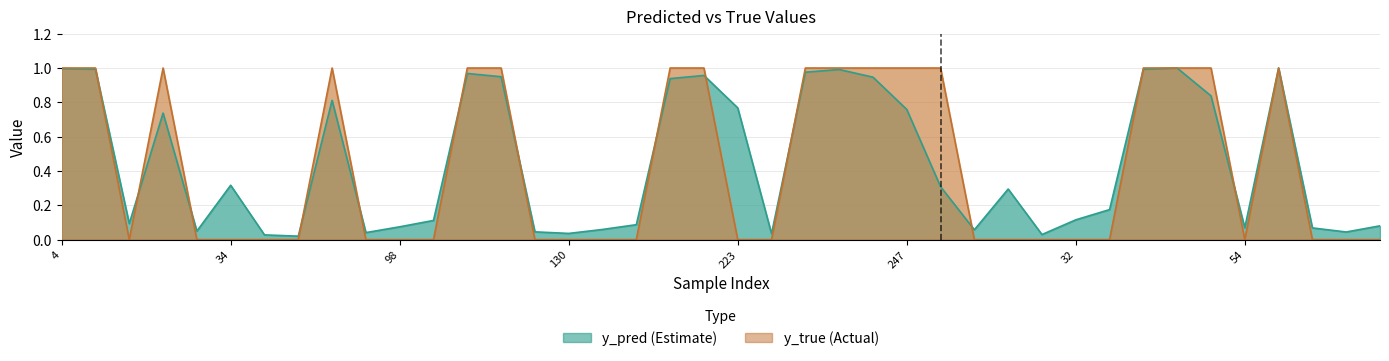

What is the difference between the maximum and minimum values in the y_true series?

1.0